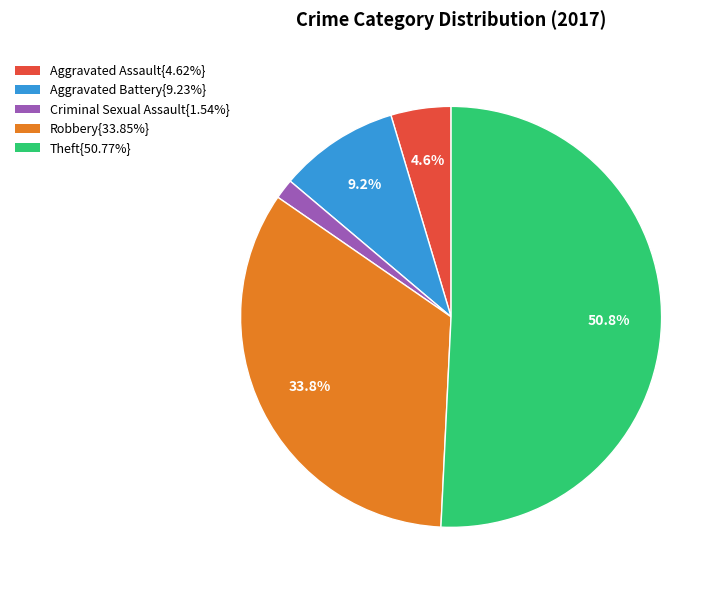

Is there any slice that represents more than half of the pie?

Yes